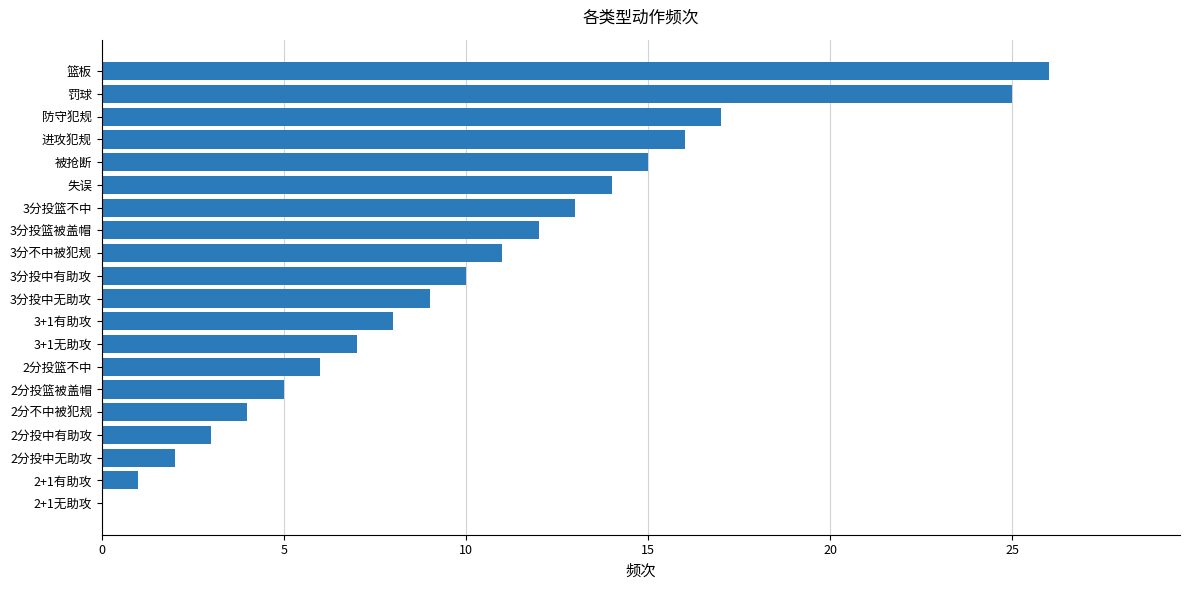

True or false: the data shows 5 at 2分投篮被盖帽.

True